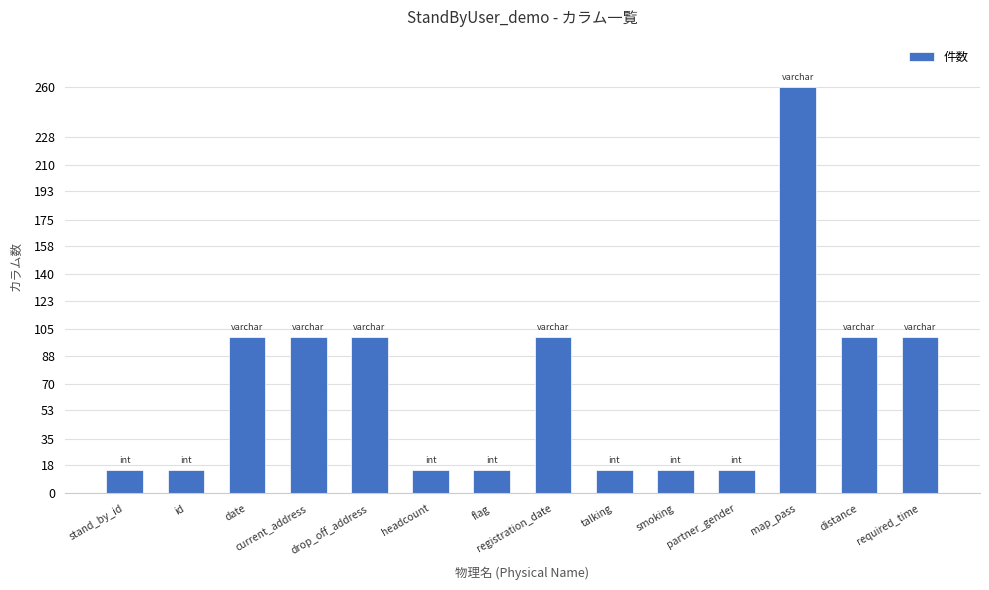

Reading right to left, extract all data points from this chart.

100	100	260	15	15	15	100	15	15	100	100	100	15	15